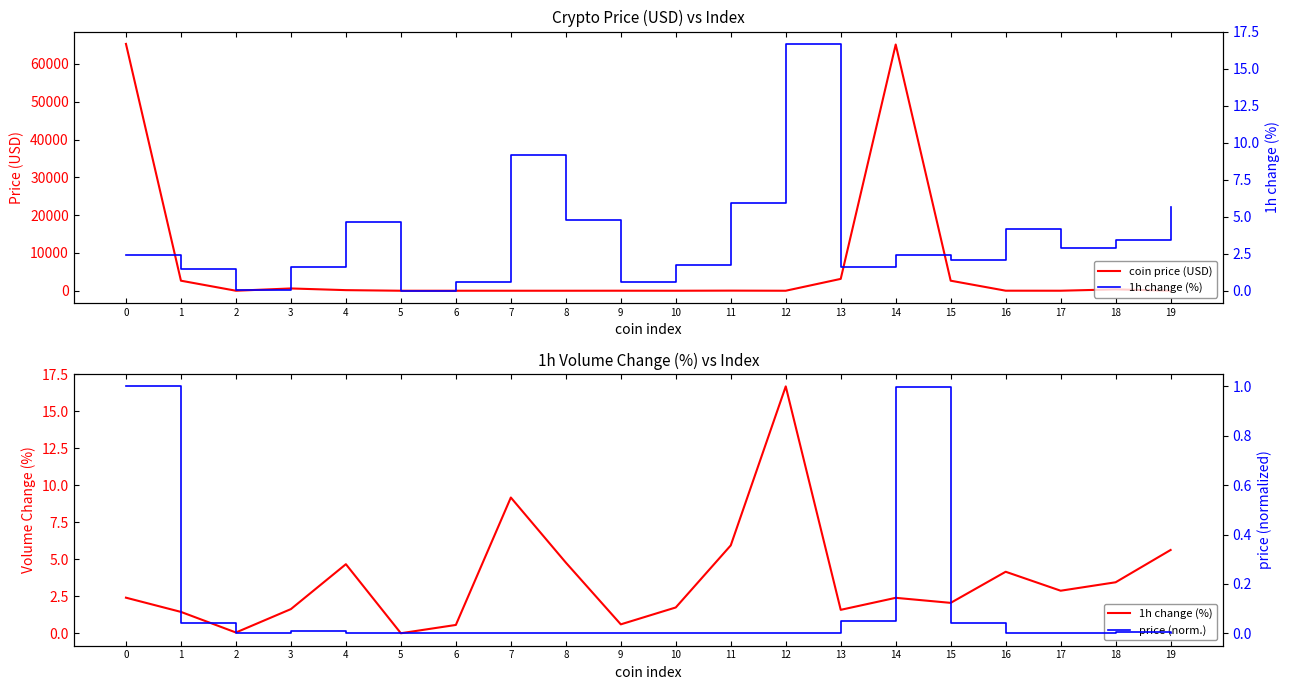

List the labels in order of 1h change (%) value, largest first.

12, 7, 11, 19, 8, 4, 16, 18, 17, 0, 14, 15, 10, 3, 13, 1, 9, 6, 2, 5